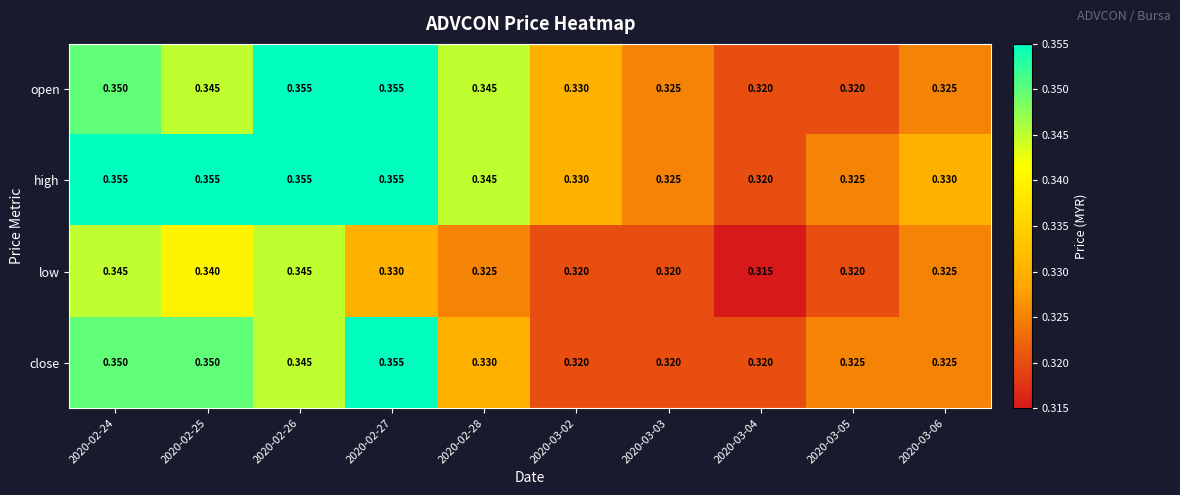

Rank the series by their average value, from highest to lowest.

high, open, close, low